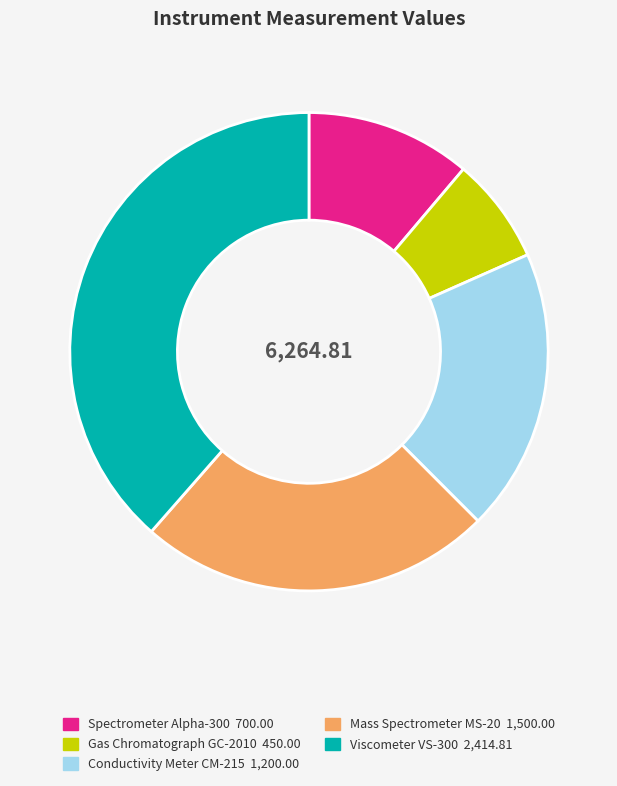

Do Gas Chromatograph GC-2010 and Viscometer VS-300 together represent more than half of the pie?

No